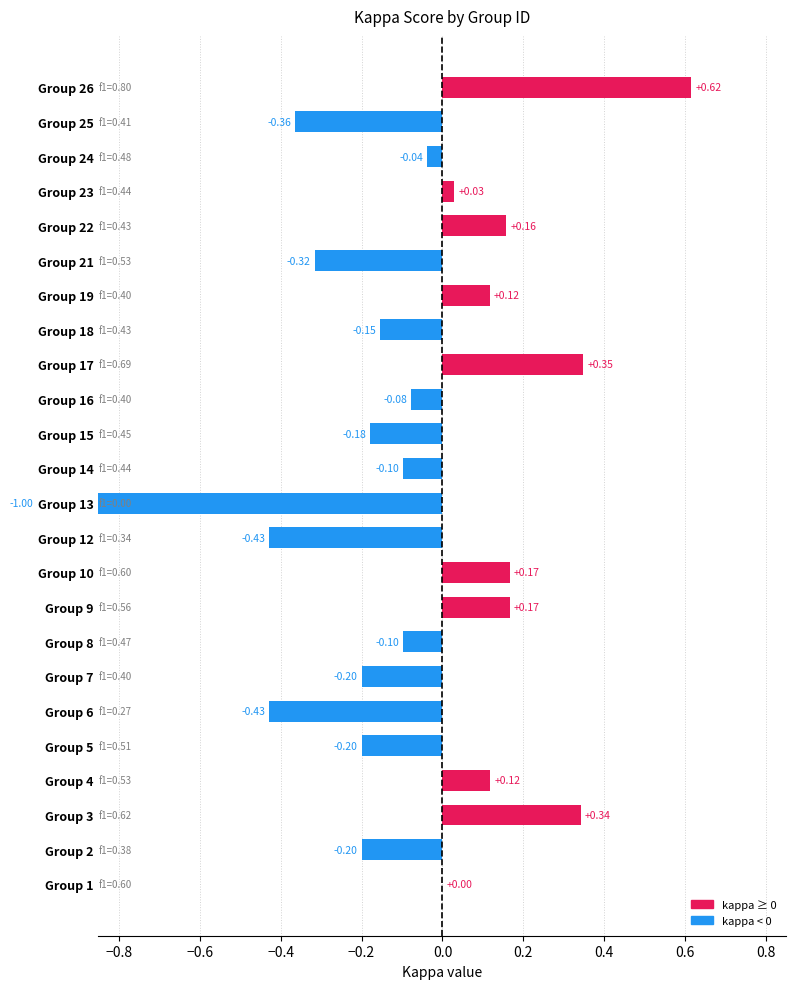

The chart shows a value of -1.1 at Group 1. True or false?

False